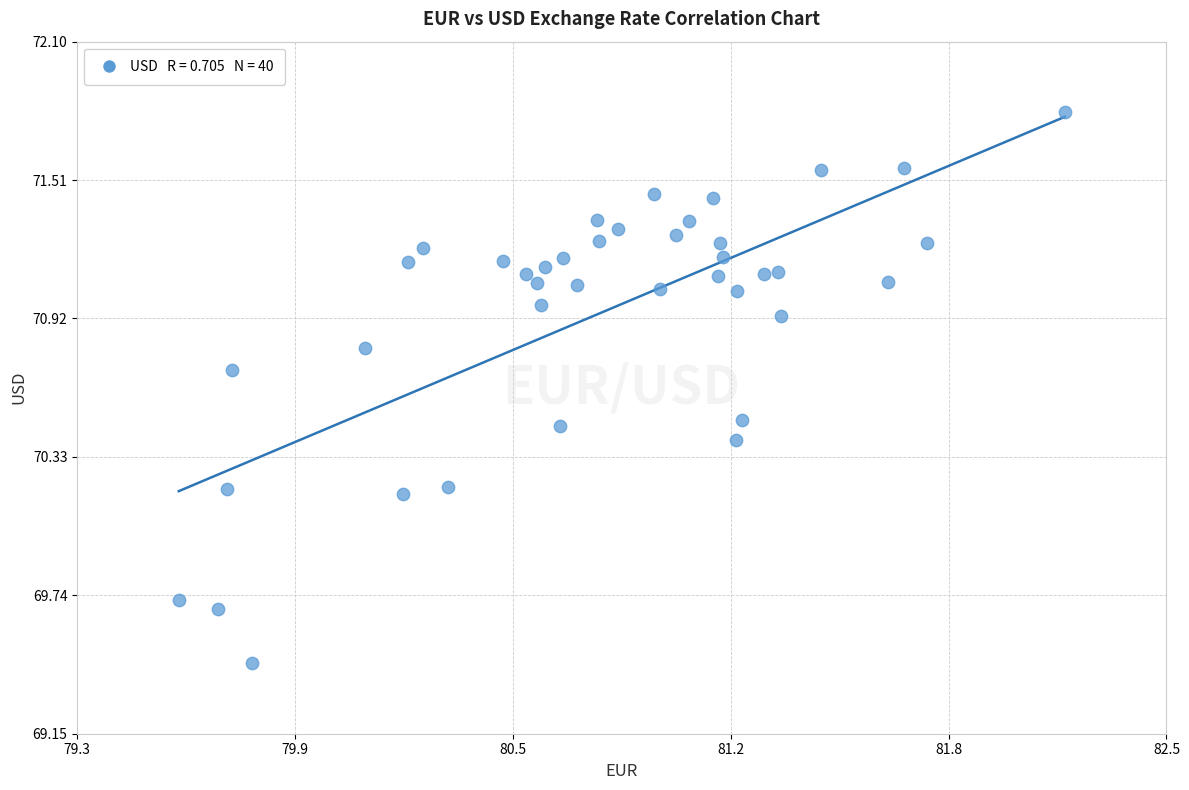

What is the range of Y values (max minus min)?

2.4